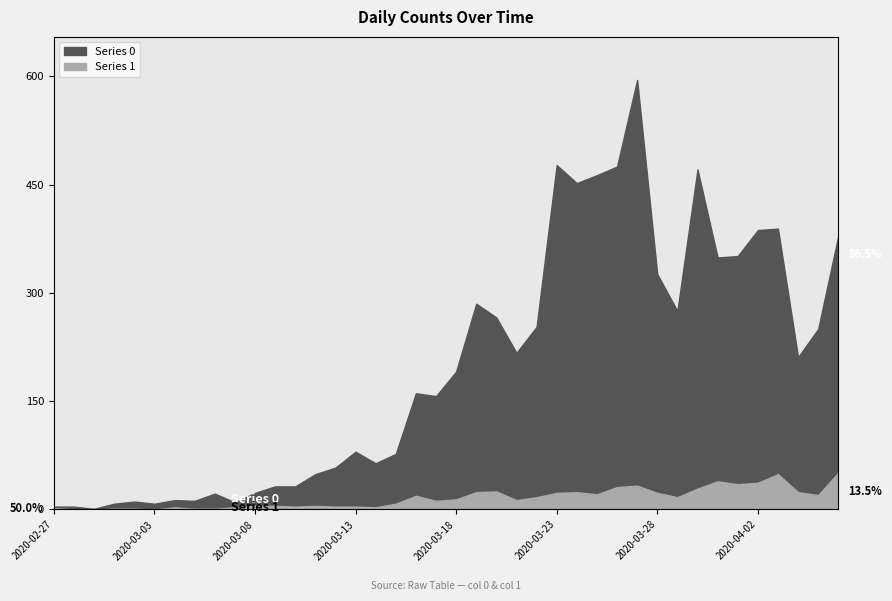

At which label is Series 1 closest to 25?

2020-03-20